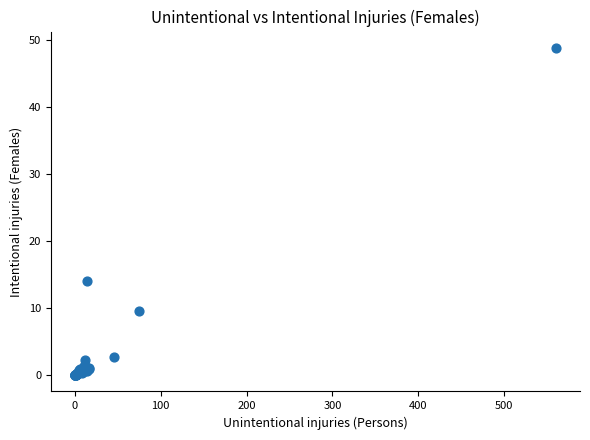

What Y value in the scatter plot is closest to 24?

14.1